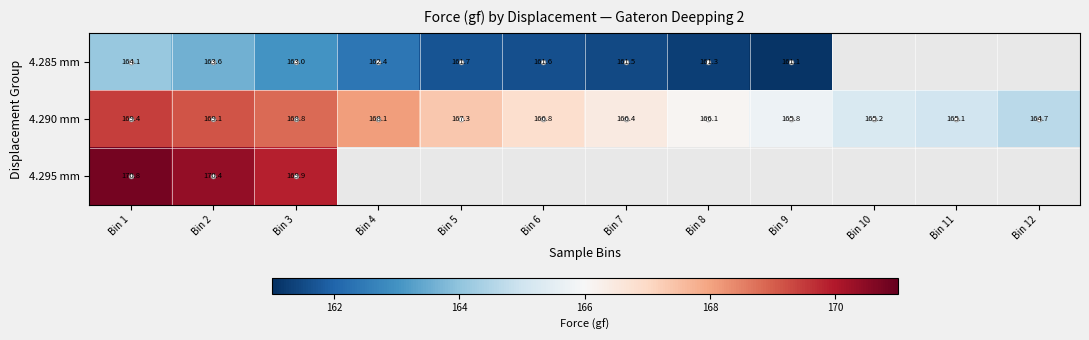

What is the smallest value displayed?

161.1